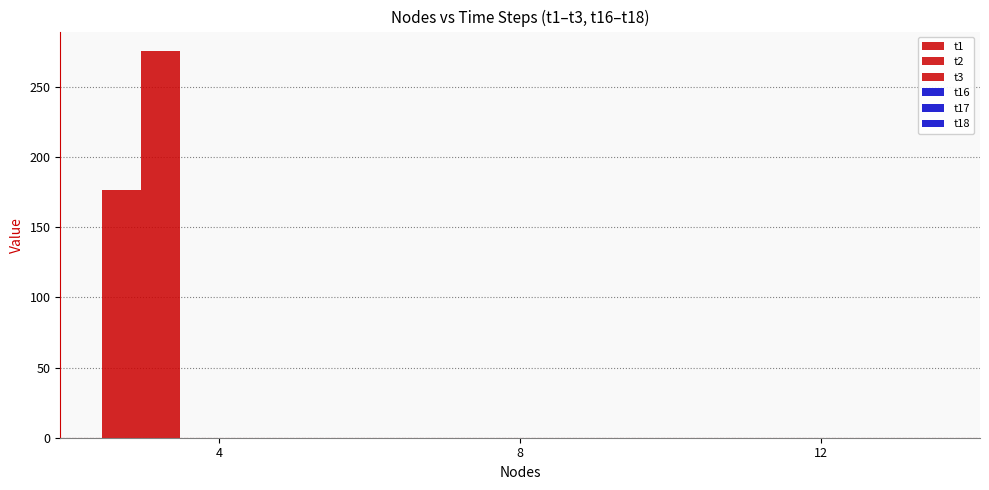

How many data points does each series have?

3